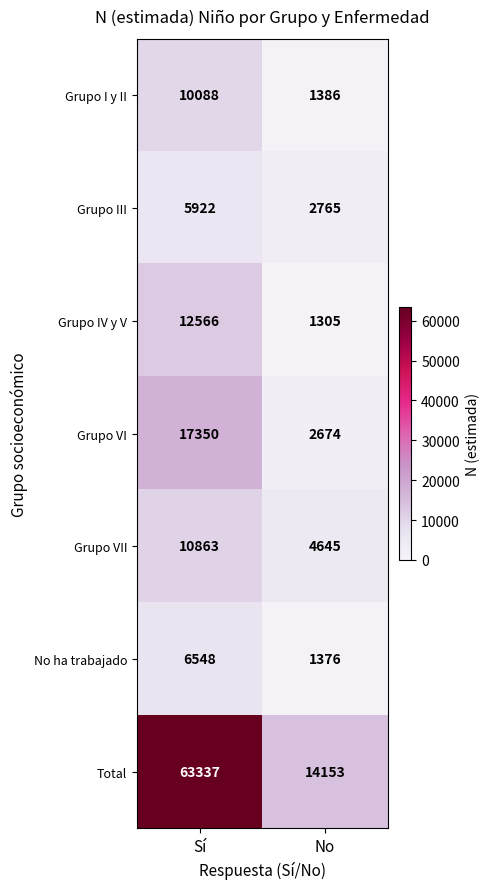

At which label does Grupo I y II reach its peak?

Sí